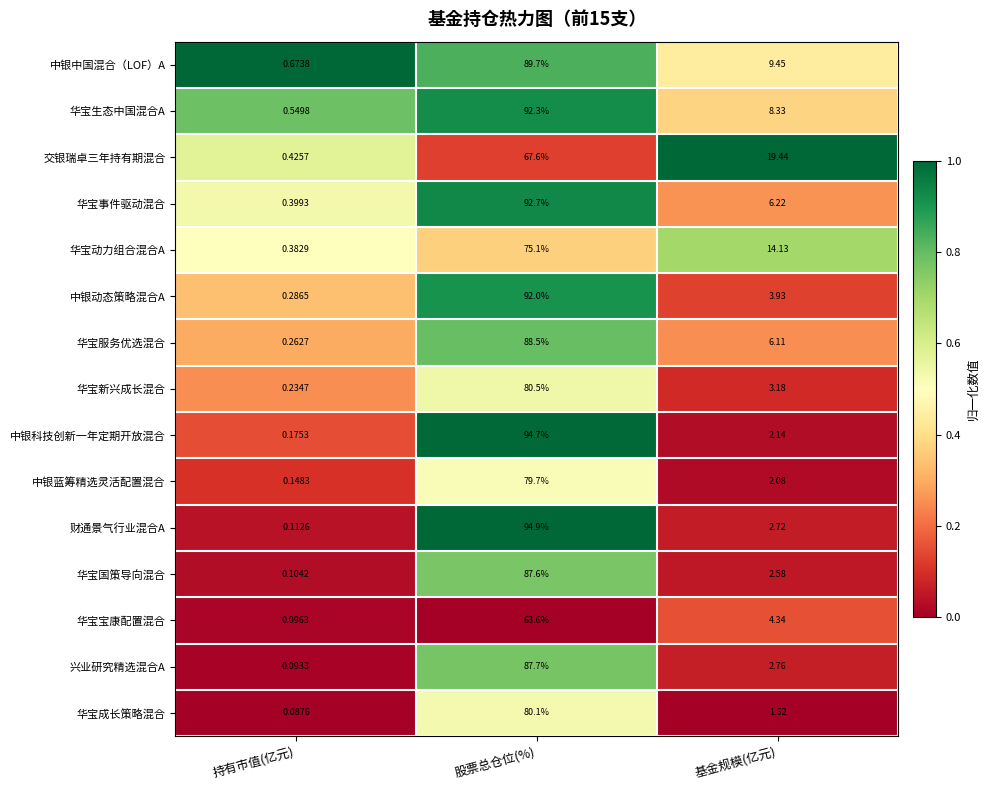

Is the value of 兴业研究精选混合A at 股票总仓位(%) greater than the value of 华宝宝康配置混合 at 股票总仓位(%)?

Yes